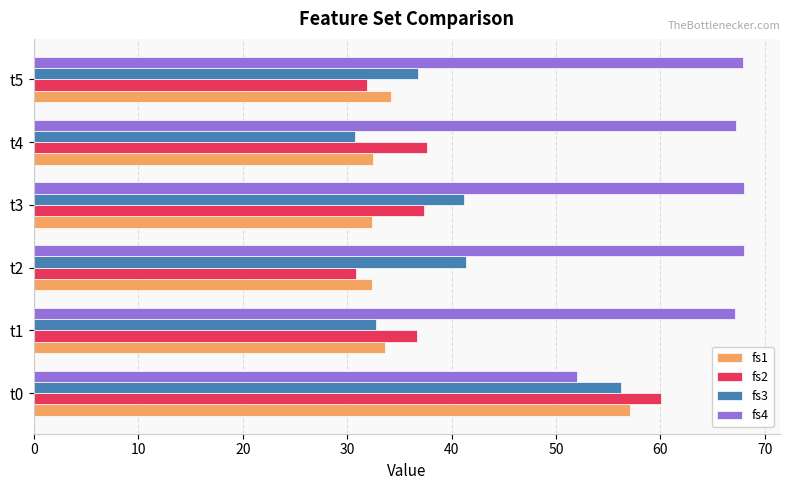

What is the greatest value displayed?

68.0